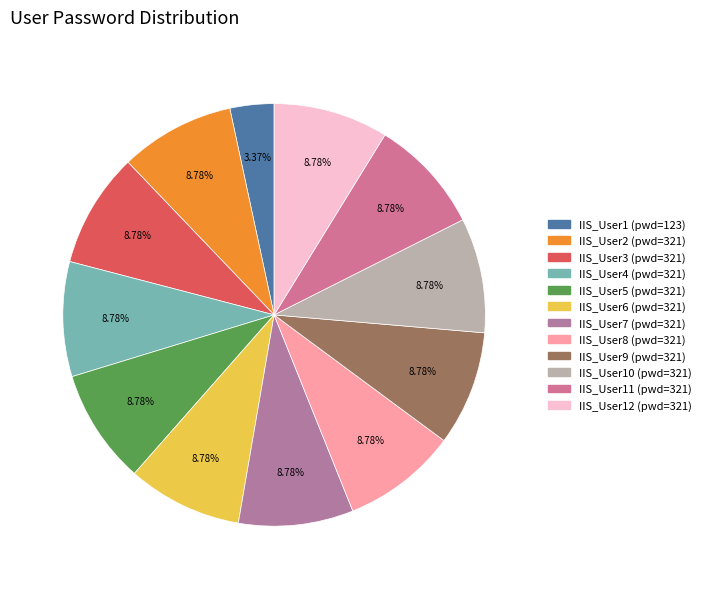

Which category has the biggest portion of the pie?

IIS_User2